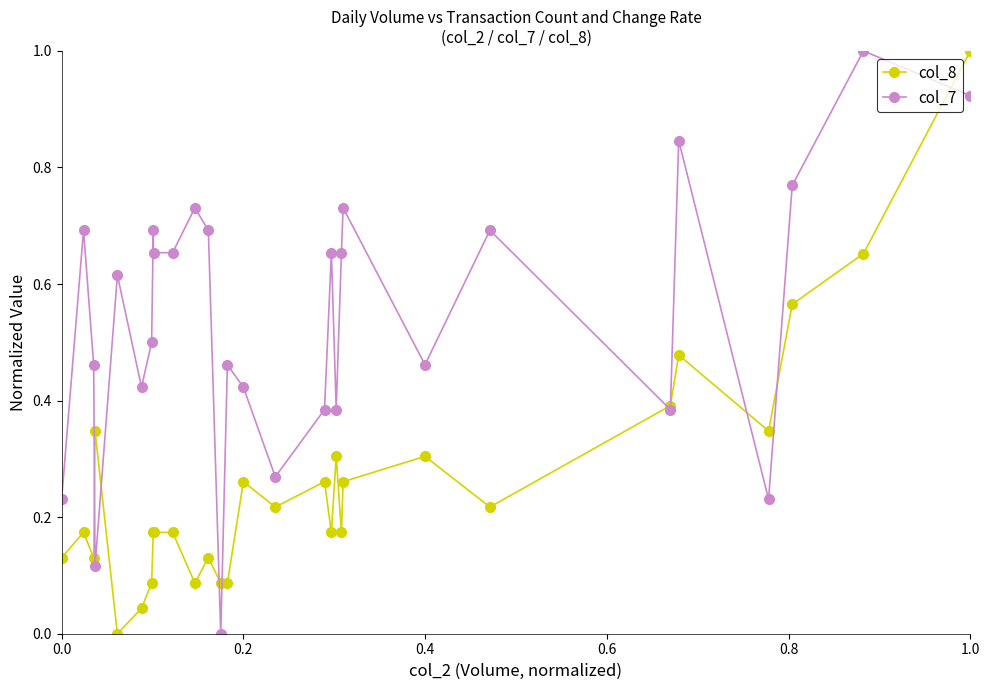

In col_7, how many points are higher than both neighbors (excluding endpoints)?

10